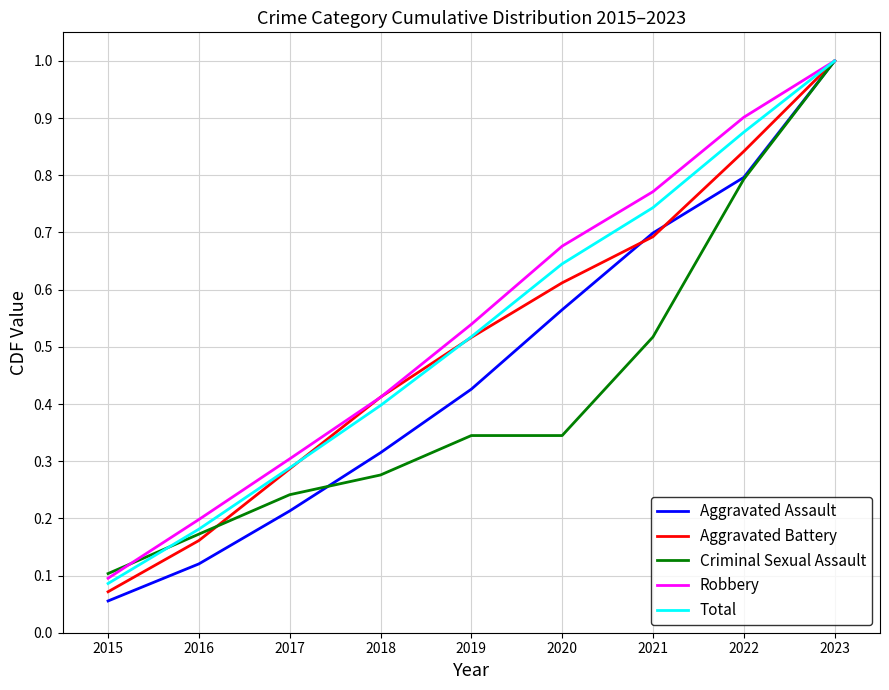

Rank the categories by Robbery value from lowest to highest.

2015, 2016, 2017, 2018, 2019, 2020, 2021, 2022, 2023